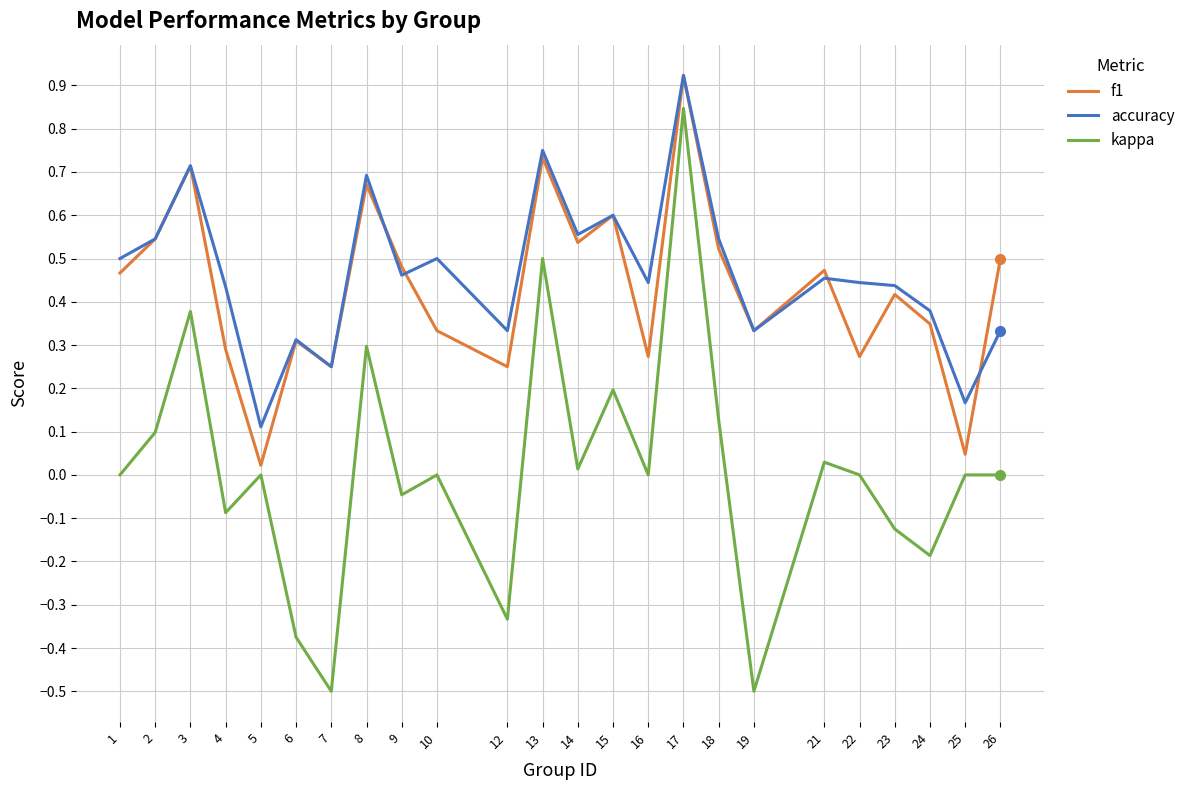

Is it true that kappa equals -0.5 at 19?

True